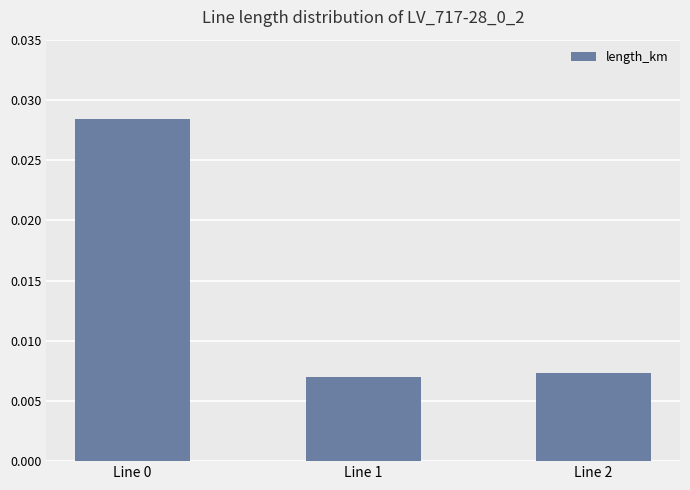

Count the values in the range 0 to 1.

3